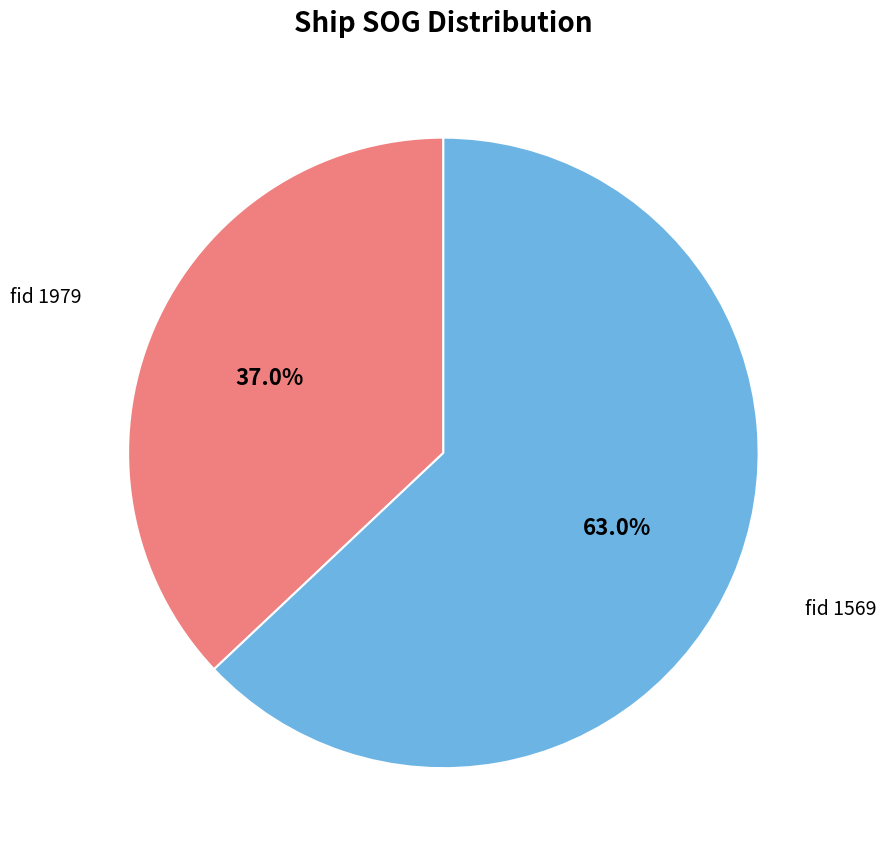

Does 1979 represent more than half of the total?

No